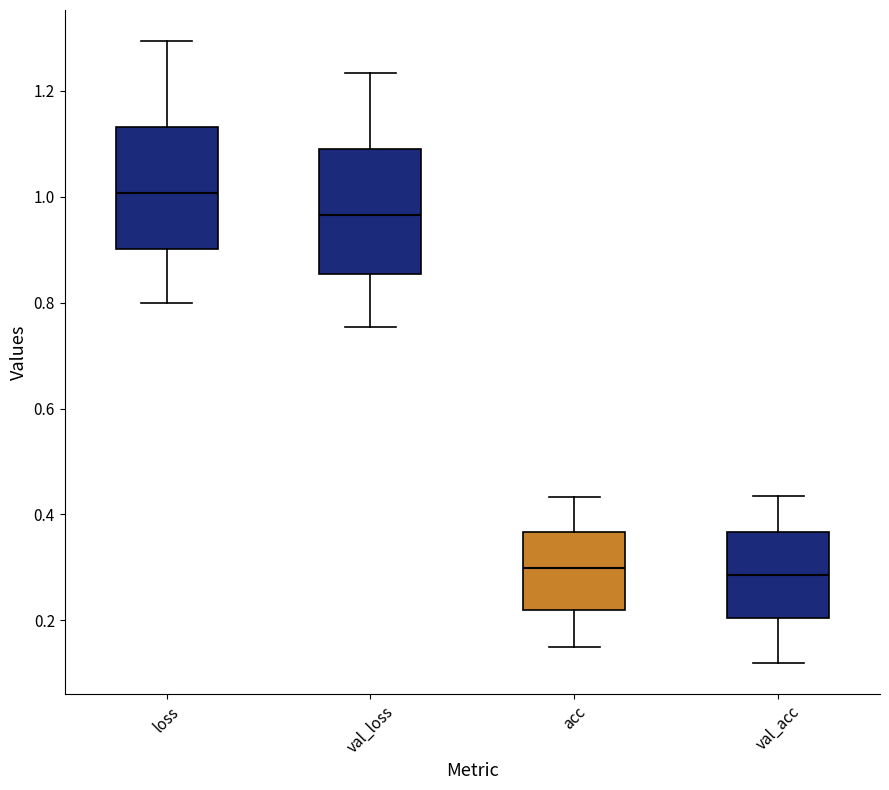

Where is the upper edge of the box for val_acc on the y-axis? The values are not printed on the chart, so give them approximately, as read against the axis.

0.36